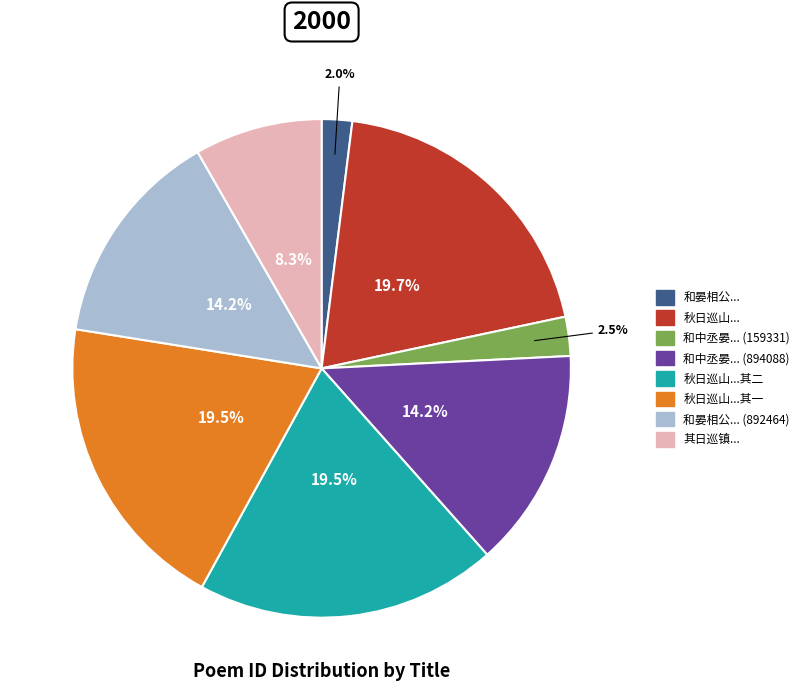

Is there a majority slice in this chart?

No